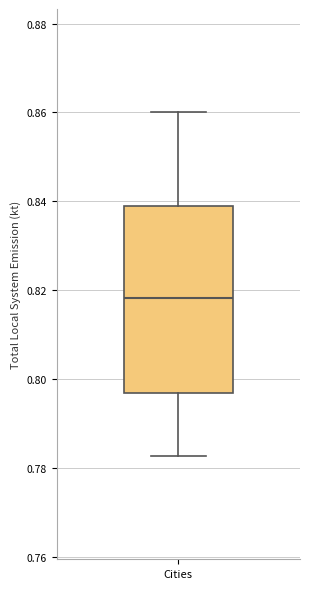

Read this box plot against the y-axis: the position of the median line, the range covered by the box, and the ends of both whiskers. The values are not printed on the chart, so give them approximately, as read against the axis.

median 0.818, box 0.798 to 0.840, whiskers 0.782 to 0.860